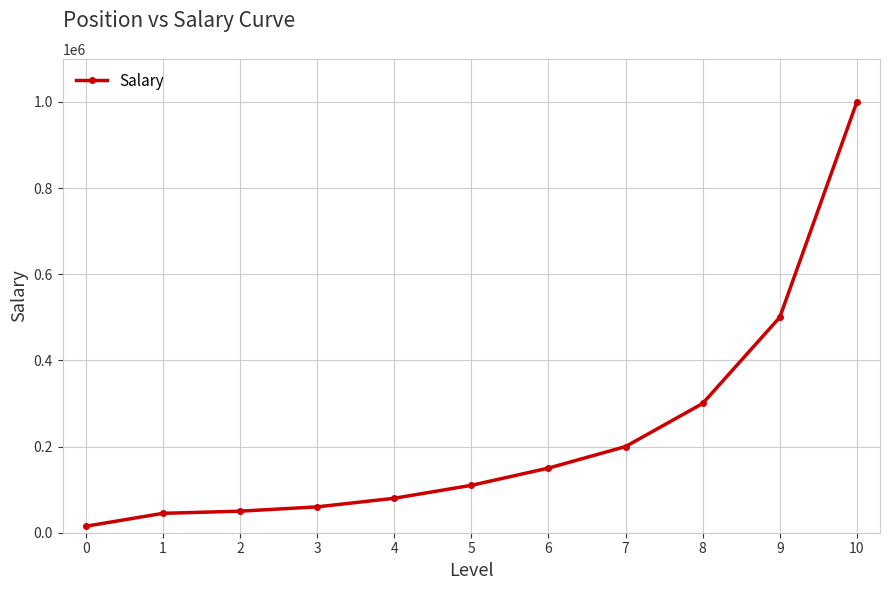

How many lines are shown in the chart?

1